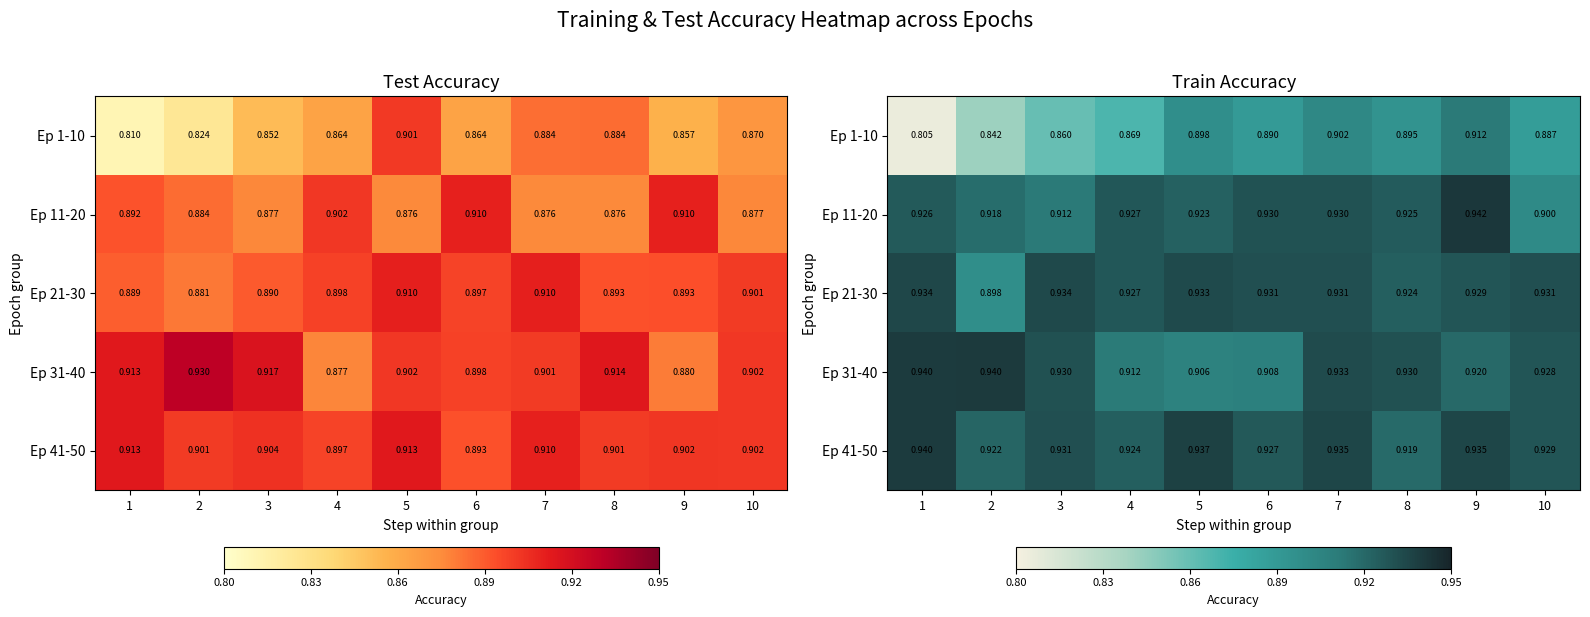

Rank the series by their maximum value, from lowest to highest.

Ep 1-10, Ep 21-30, Ep 41-50, Ep 31-40, Ep 11-20